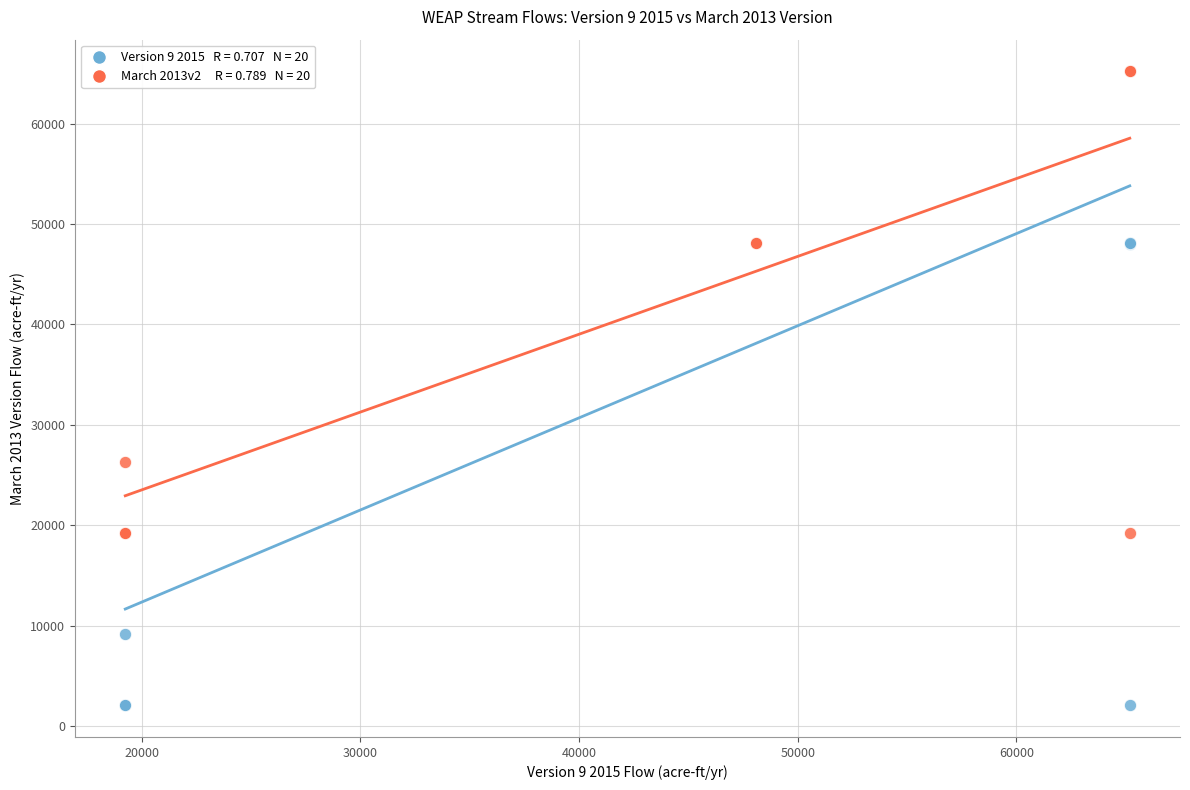

Across all series, what Y value is closest to 33641?

26314.1